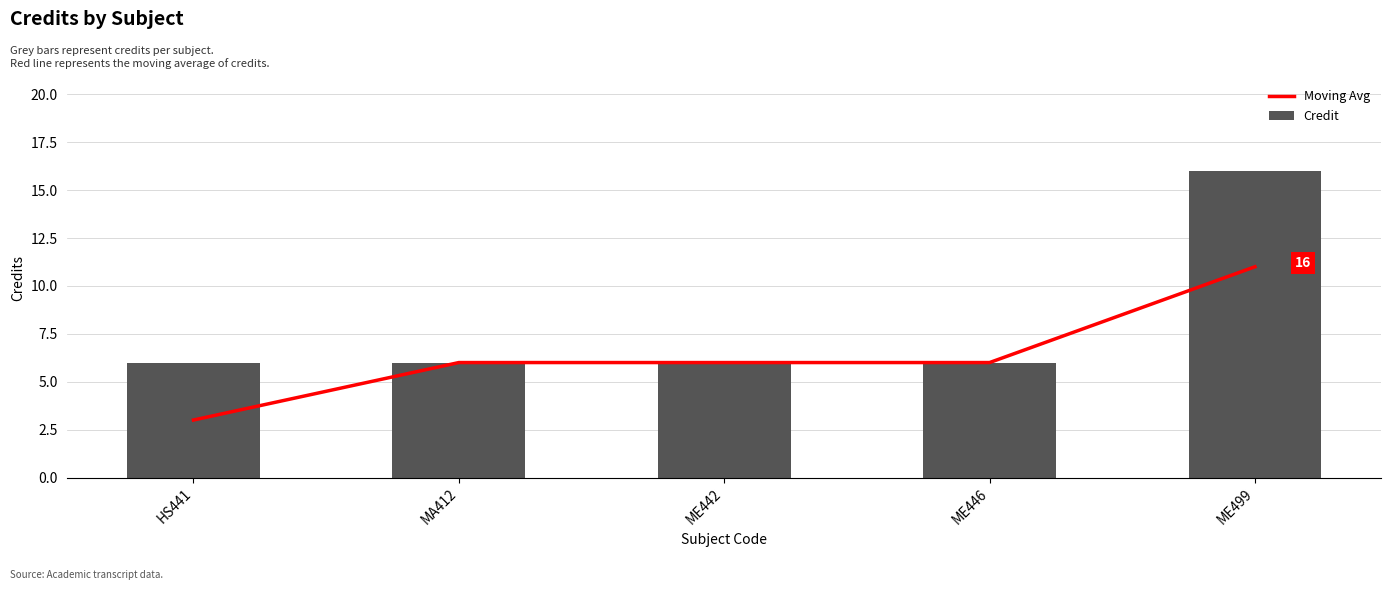

Which series has the largest range (max minus min)?

Credit